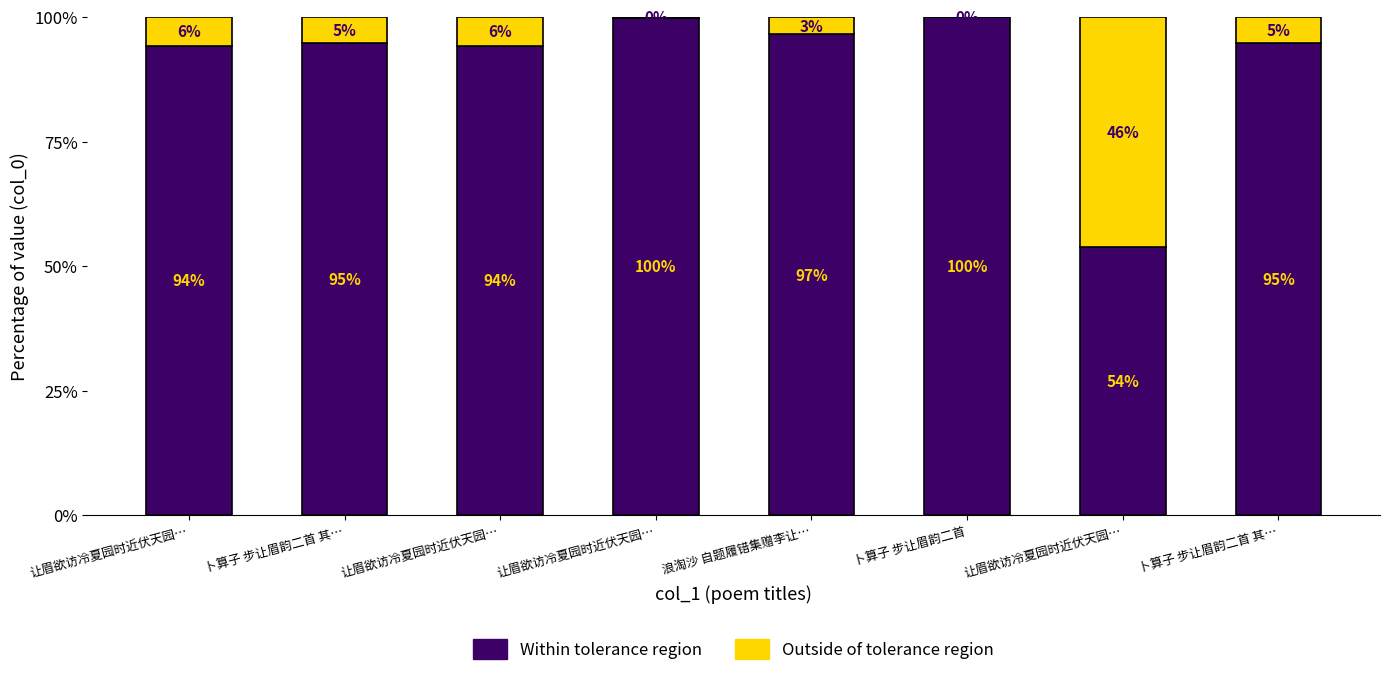

Where is Within tolerance region nearest to the value 76?

让眉欲访冷夏园时近伏天园…